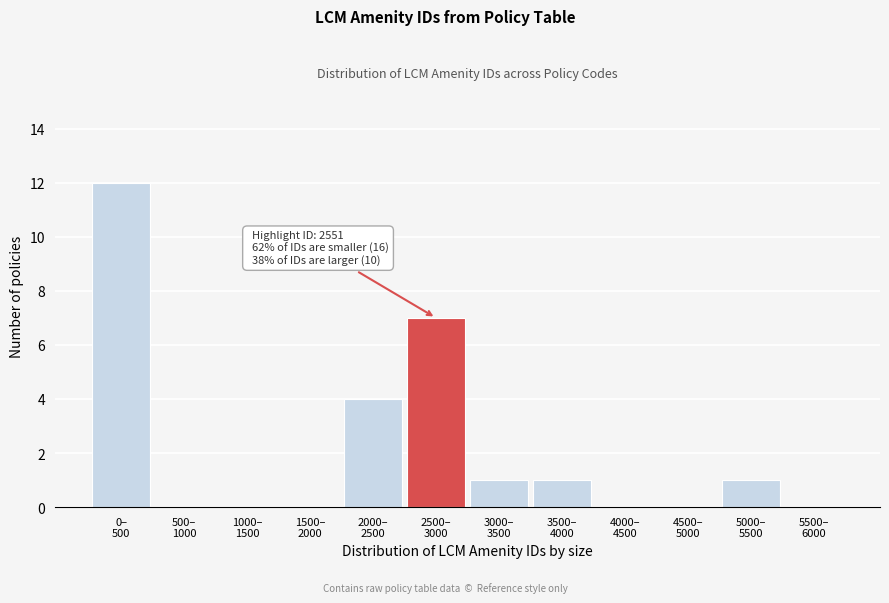

What is the sum of all values?

26